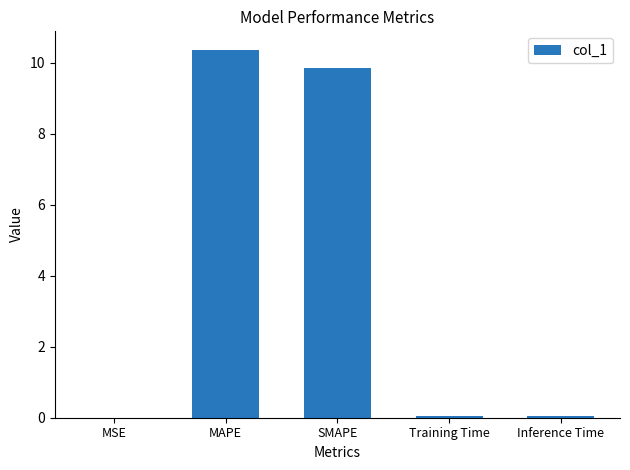

Are the bars horizontal?

No